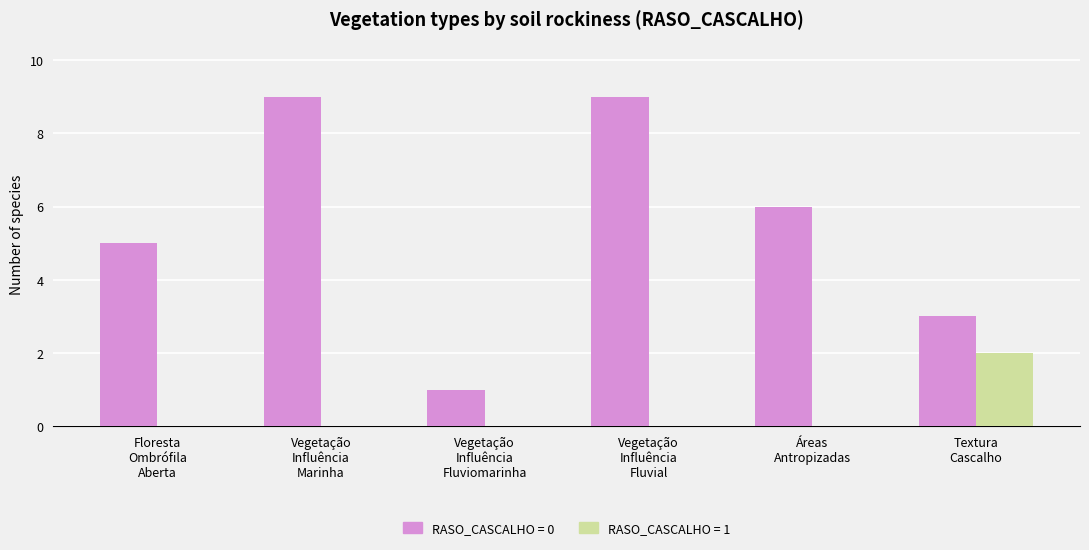

Which series has the largest total across all categories?

RASO_CASCALHO = 0